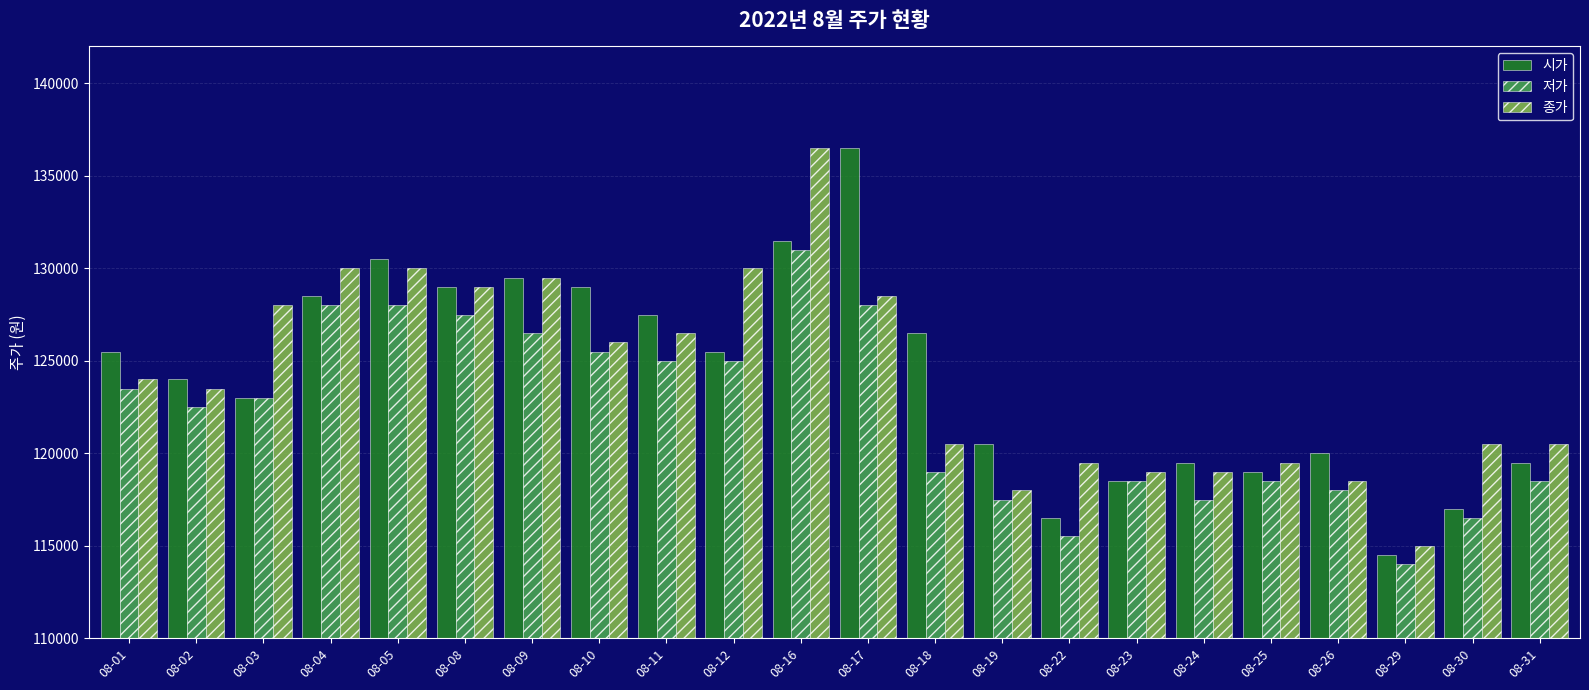

Rank the series at 08-17 from lowest to highest value.

저가, 종가, 시가